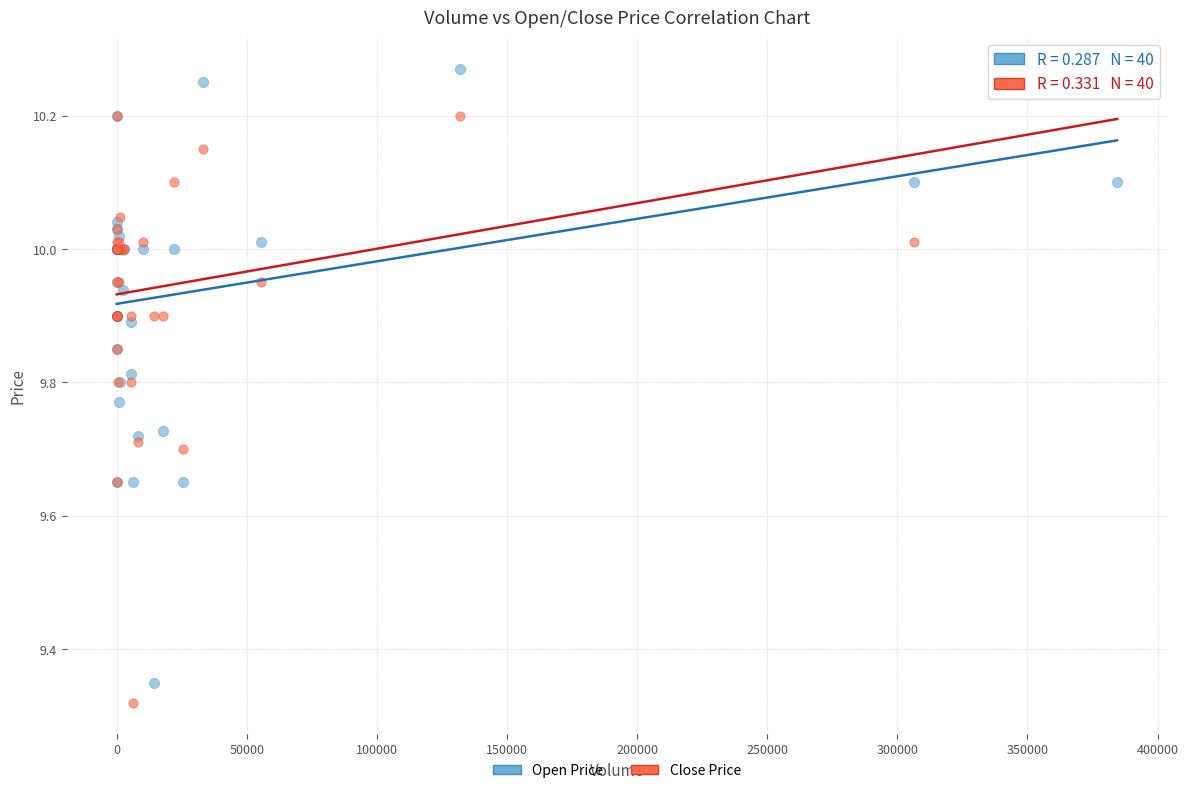

What are all the series names shown in the legend?

Open Price, Close Price